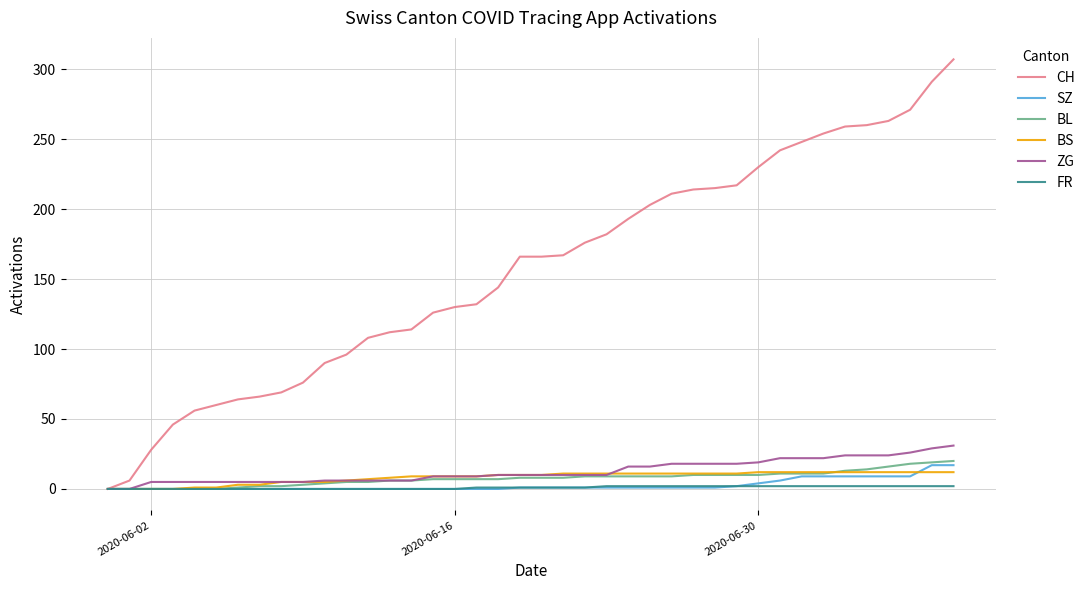

What is the greatest value displayed?

307